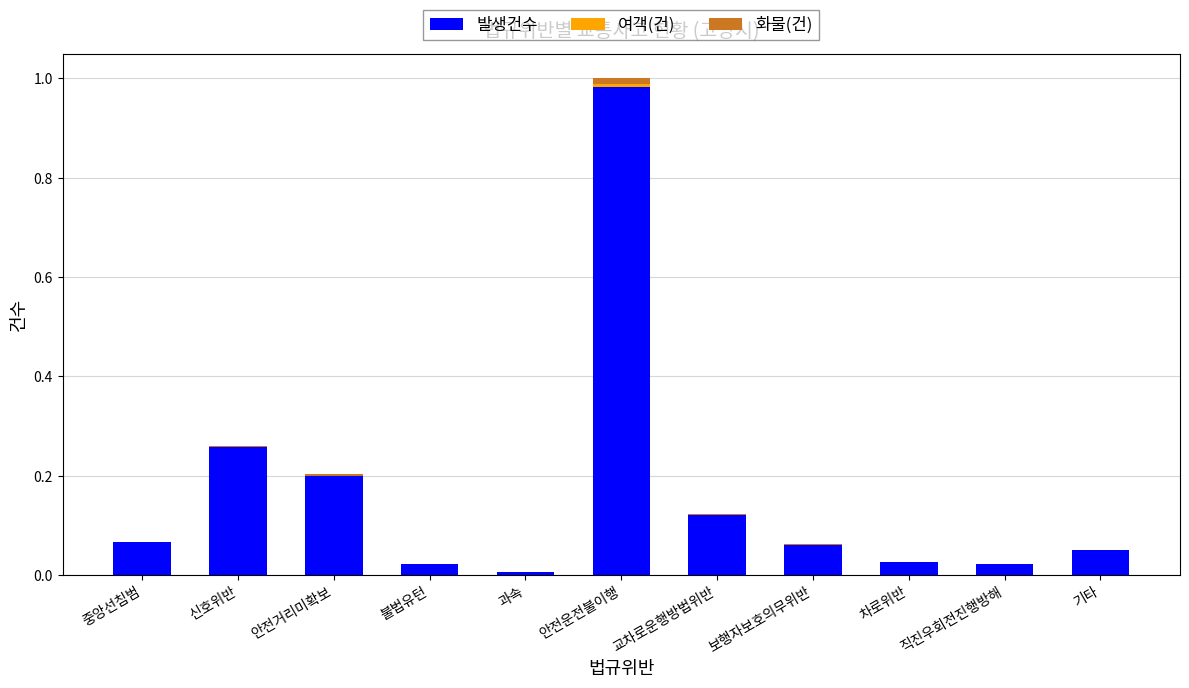

The 발생건수 series shows 0.2 at 안전운전불이행. True or false?

False